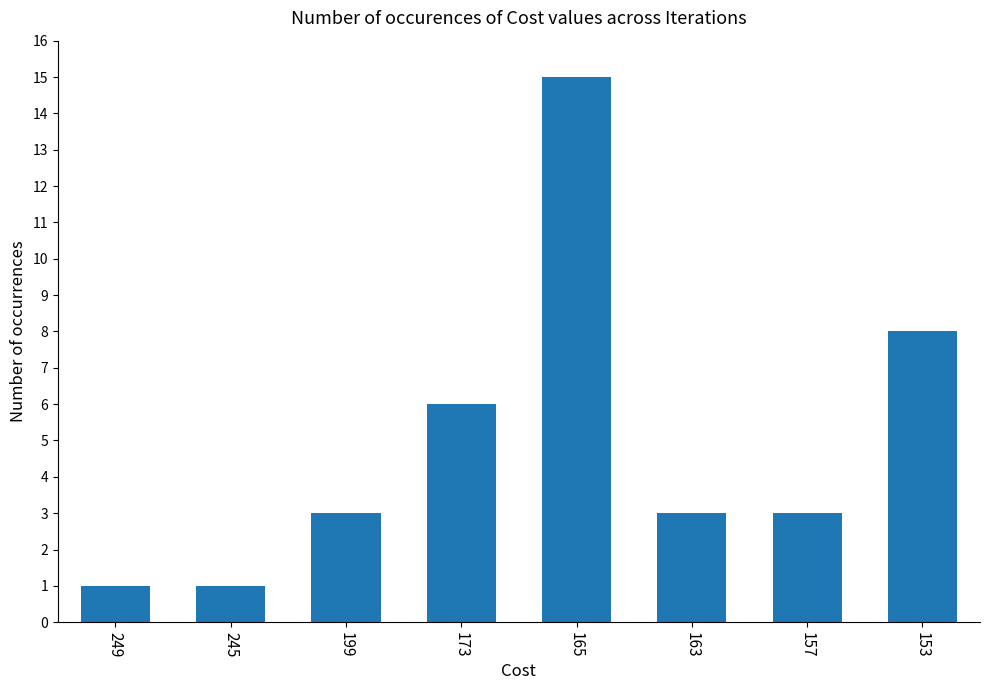

The value at 157 is 5. True or false?

False